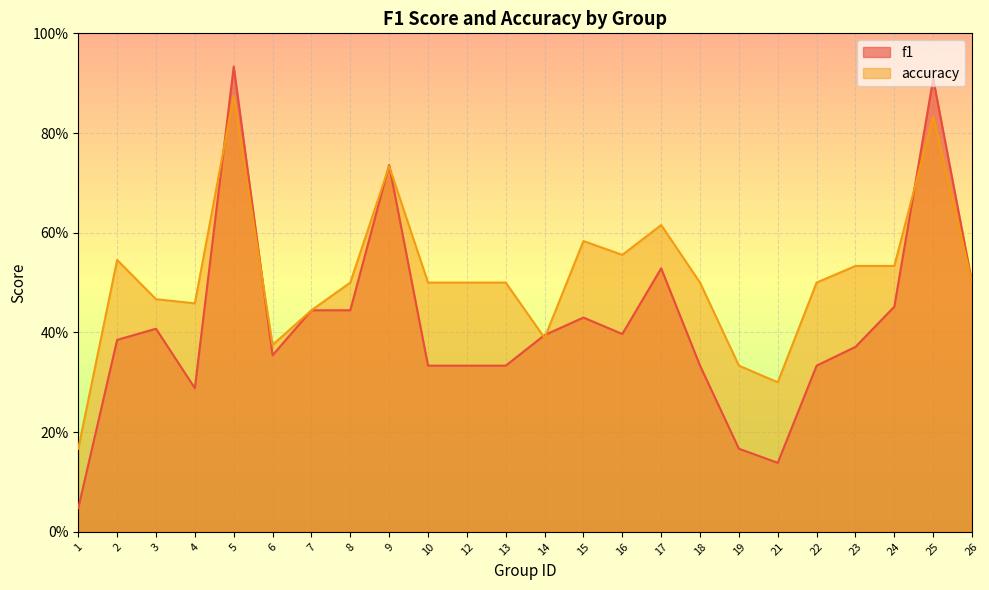

True or false: f1 has a value of 0.9 at 5.

True